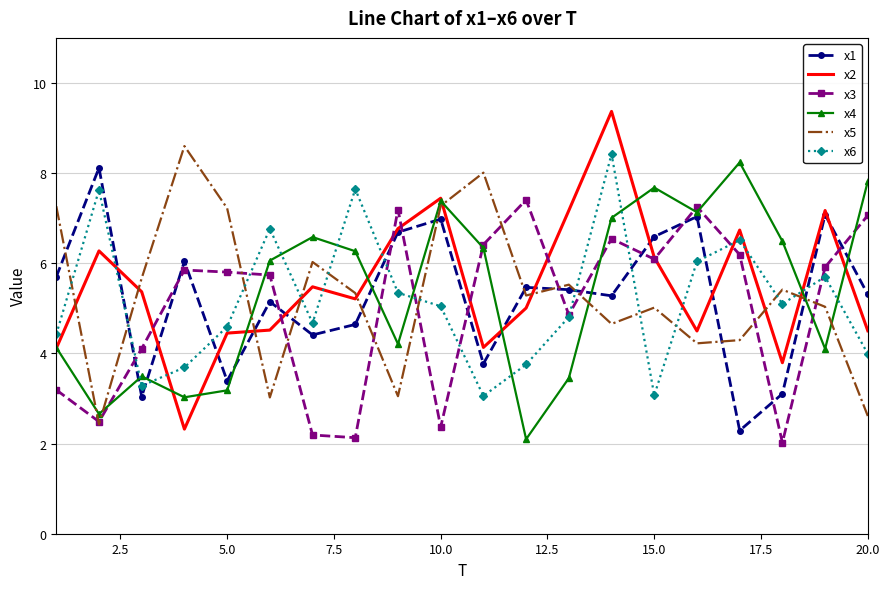

What is the greatest value displayed?

9.4